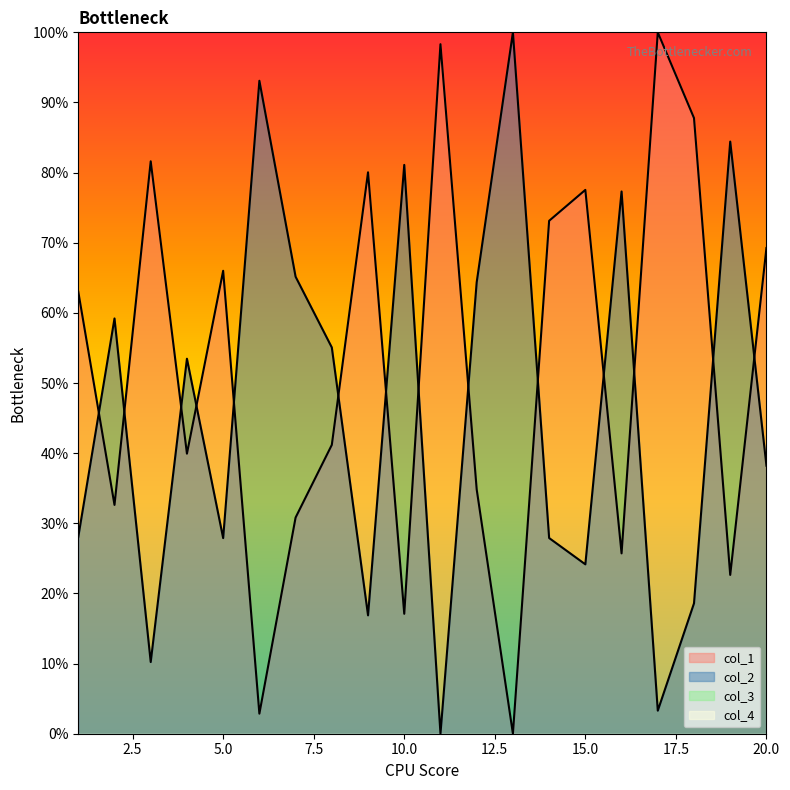

Rank the series by their maximum value, from lowest to highest.

col_1, col_2